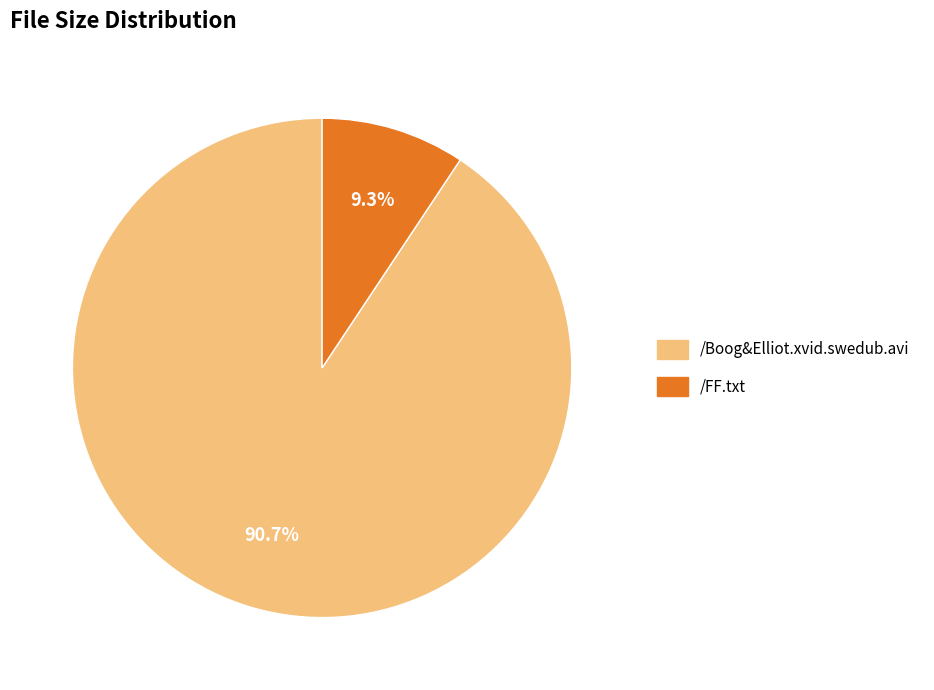

Which slice is the largest?

/Boog&Elliot.xvid.swedub.avi